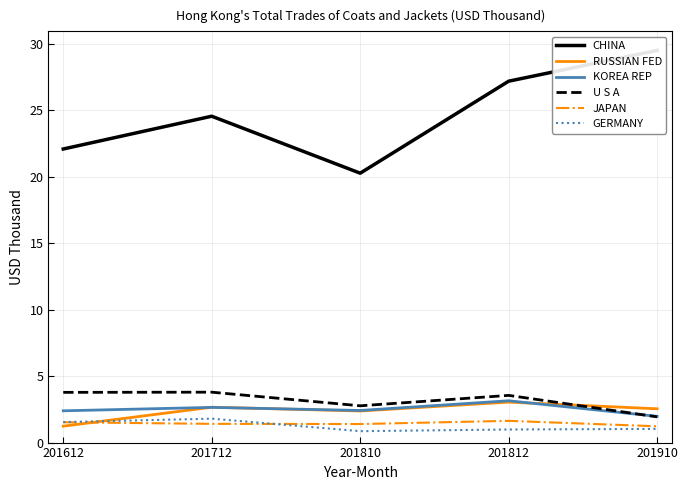

At which category does KOREA REP reach its first local peak?

201712